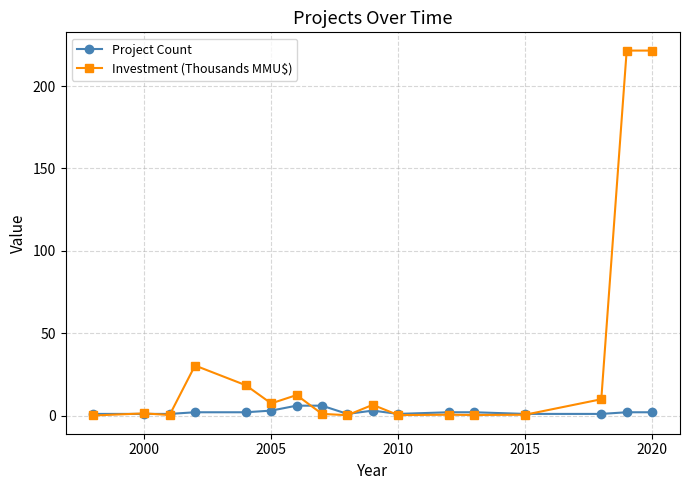

What is the maximum value shown in the chart?

221.5